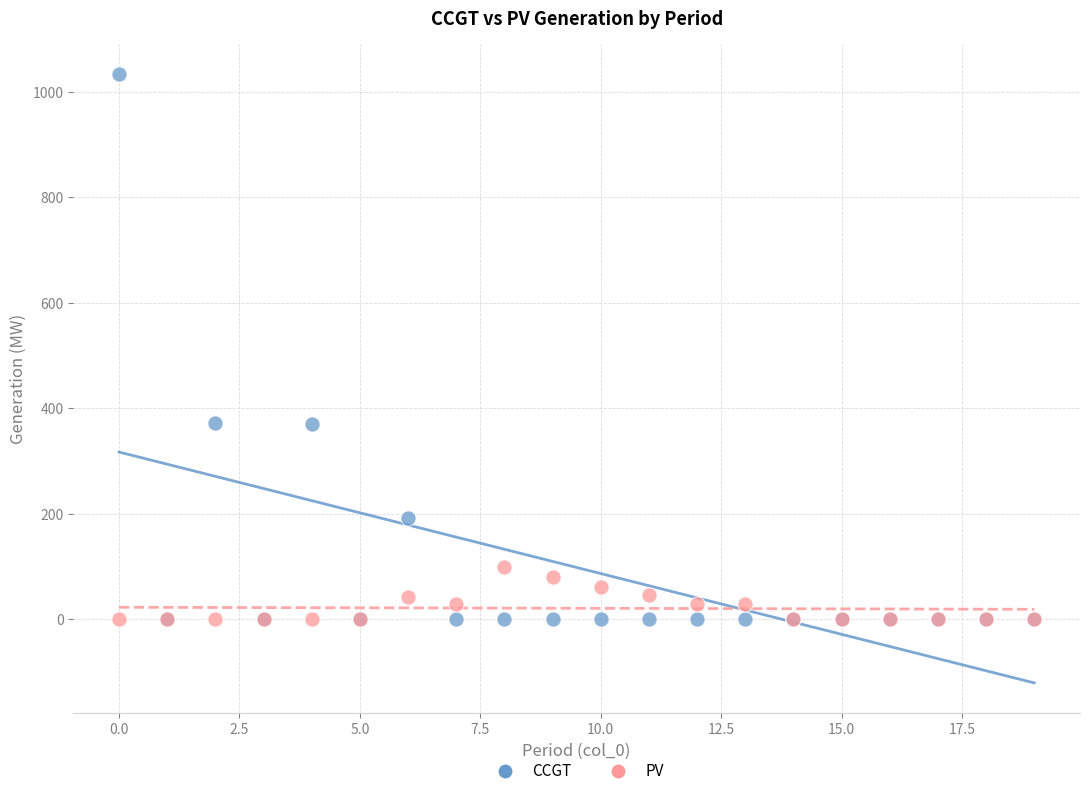

What are all the series names shown in the legend?

CCGT, PV